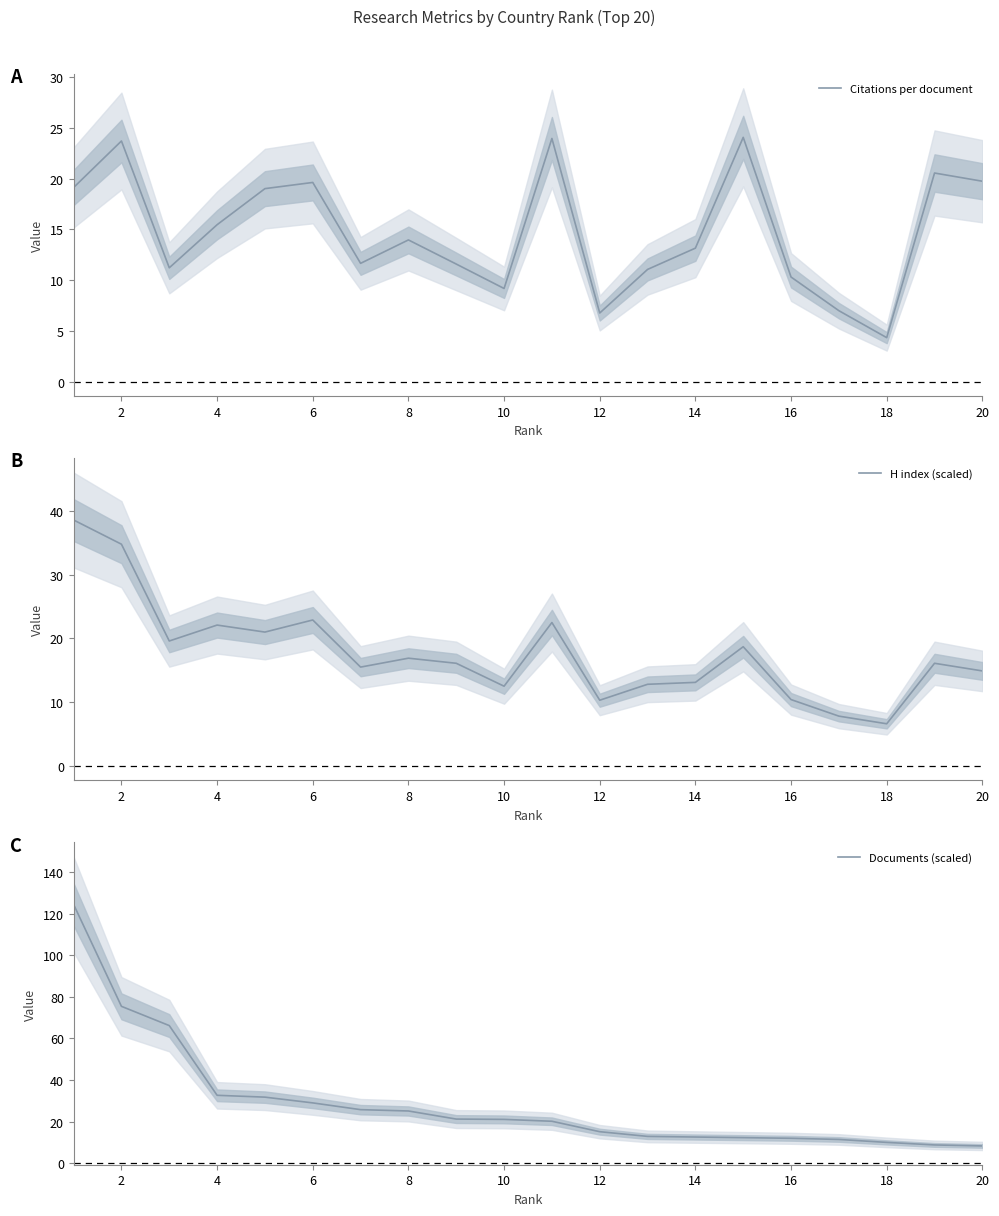

At which label is Citations per document closest to 14?

8